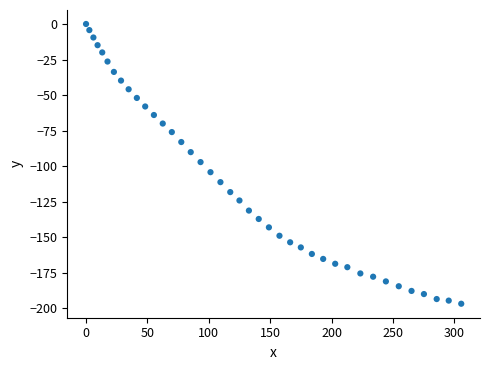

What is the range of Y values (max minus min)?

196.7